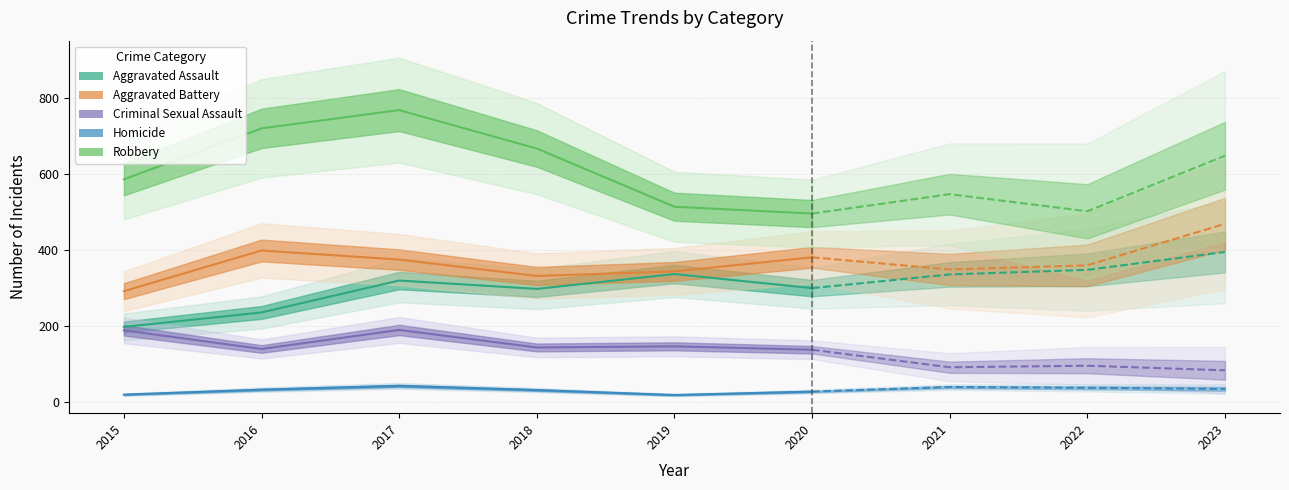

Is this an area chart (filled region under the line)?

No